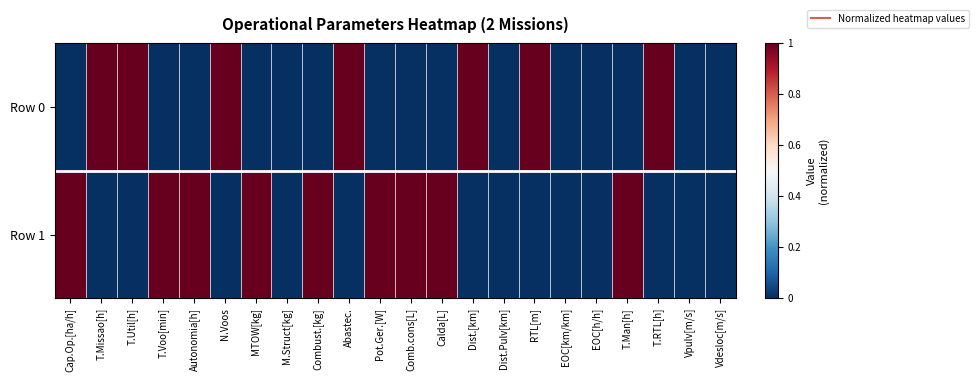

Reading right to left, transcribe all the data shown in this chart.

Row 0: Vdesloc[m/s]=0	Vpulv[m/s]=0	T.RTL[h]=1	T.Man[h]=0	EOC[h/h]=0	EOC[km/km]=0	RTL[m]=1	Dist.Pulv[km]=0	Dist.[km]=1	Calda[L]=0	Comb.cons[L]=0	Pot.Ger.[W]=0	Abastec.=1	Combust.[kg]=0	M.Struct[kg]=0	MTOW[kg]=0	N.Voos=1	Autonomia[h]=0	T.Voo[min]=0	T.Util[h]=1	T.Missao[h]=1	Cap.Op.[ha/h]=0
Row 1: Vdesloc[m/s]=0	Vpulv[m/s]=0	T.RTL[h]=0	T.Man[h]=1	EOC[h/h]=0	EOC[km/km]=0	RTL[m]=0	Dist.Pulv[km]=0	Dist.[km]=0	Calda[L]=1	Comb.cons[L]=1	Pot.Ger.[W]=1	Abastec.=0	Combust.[kg]=1	M.Struct[kg]=0	MTOW[kg]=1	N.Voos=0	Autonomia[h]=1	T.Voo[min]=1	T.Util[h]=0	T.Missao[h]=0	Cap.Op.[ha/h]=1